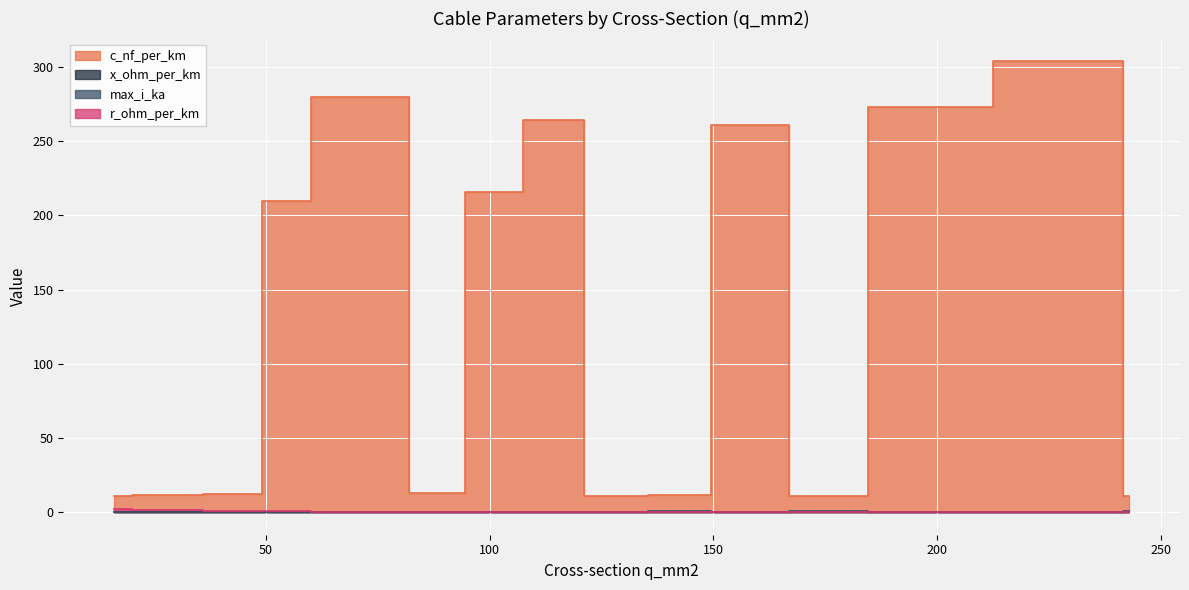

Reading right to left, extract all data points from this chart.

c_nf_per_km: 243=11.0	240=304.0	185=273.0	184=10.8	150=261.0	149=11.2	122=11.1	120=264.0	95=216.0	70=280.0	50=210.0	94=13.2	48=12.2	24=11.2	16=11.0
x_ohm_per_km: 243=0.3	240=0.1	185=0.1	184=0.3	150=0.1	149=0.3	122=0.3	120=0.1	95=0.1	70=0.1	50=0.1	94=0.3	48=0.3	24=0.3	16=0.3
max_i_ka: 243=0.6	240=0.4	185=0.4	184=0.5	150=0.3	149=0.5	122=0.4	120=0.2	95=0.3	70=0.2	50=0.1	94=0.3	48=0.2	24=0.1	16=0.1
r_ohm_per_km: 243=0.1	240=0.1	185=0.2	184=0.2	150=0.2	149=0.2	122=0.2	120=0.2	95=0.3	70=0.4	50=0.6	94=0.3	48=0.6	24=1.2	16=1.9